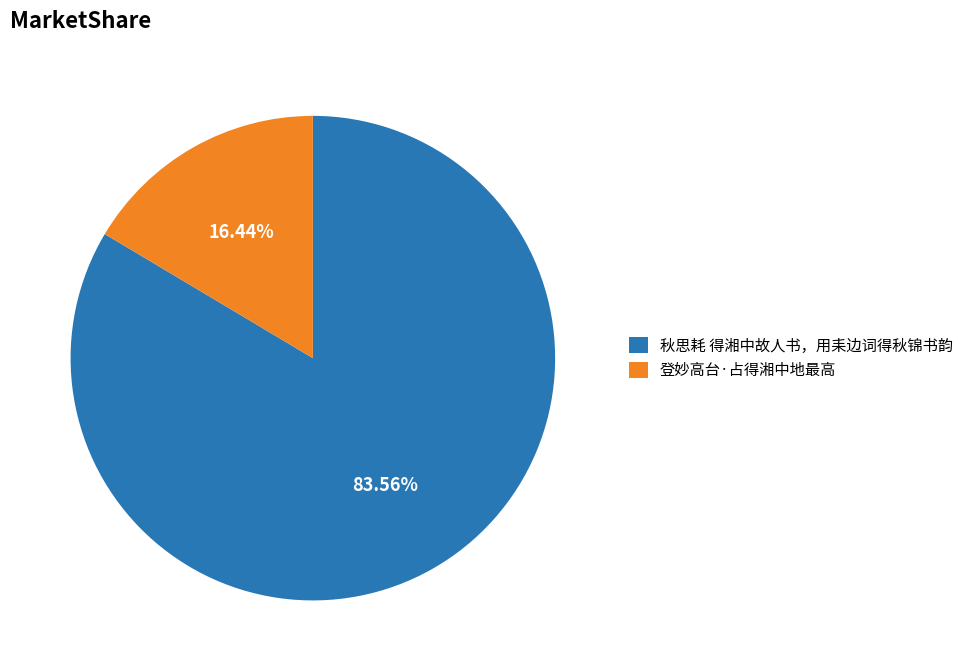

Which slice is the smallest?

登妙高台·占得湘中地最高